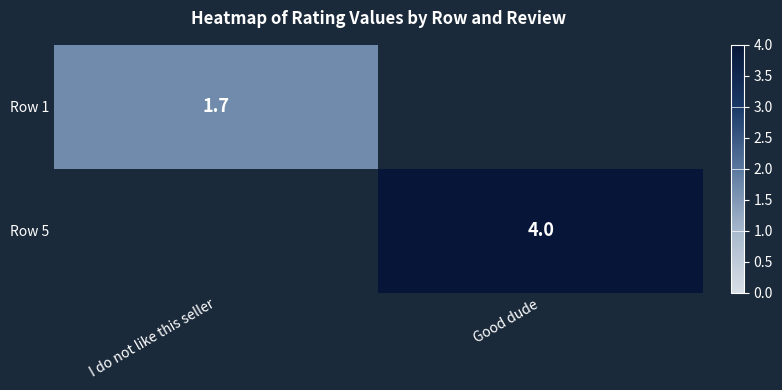

The Row 5 series shows 4.0 at Good dude. True or false?

True